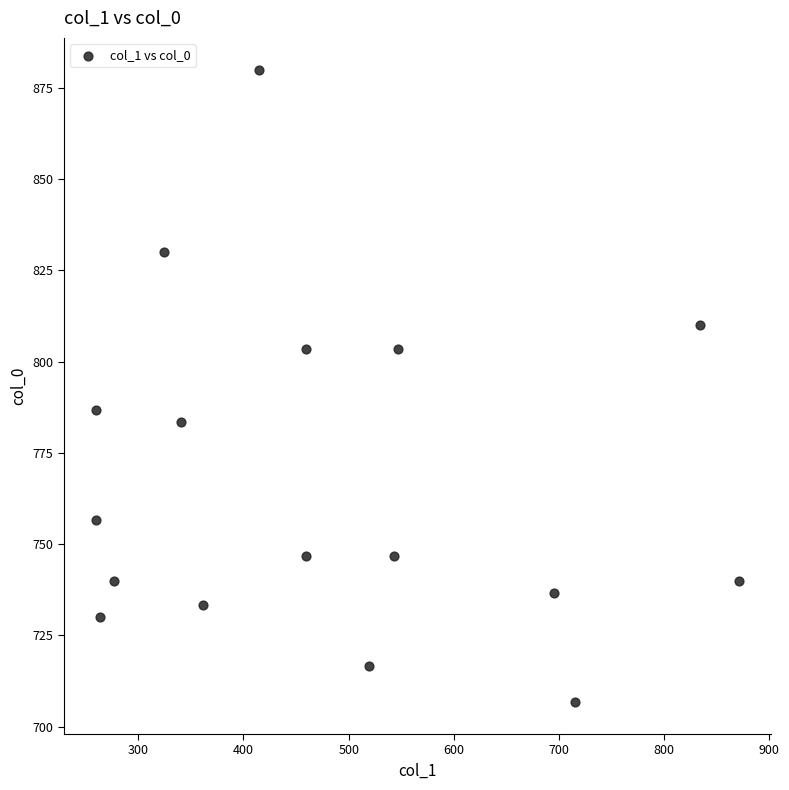

What is the range of X values (max minus min)?

610.9